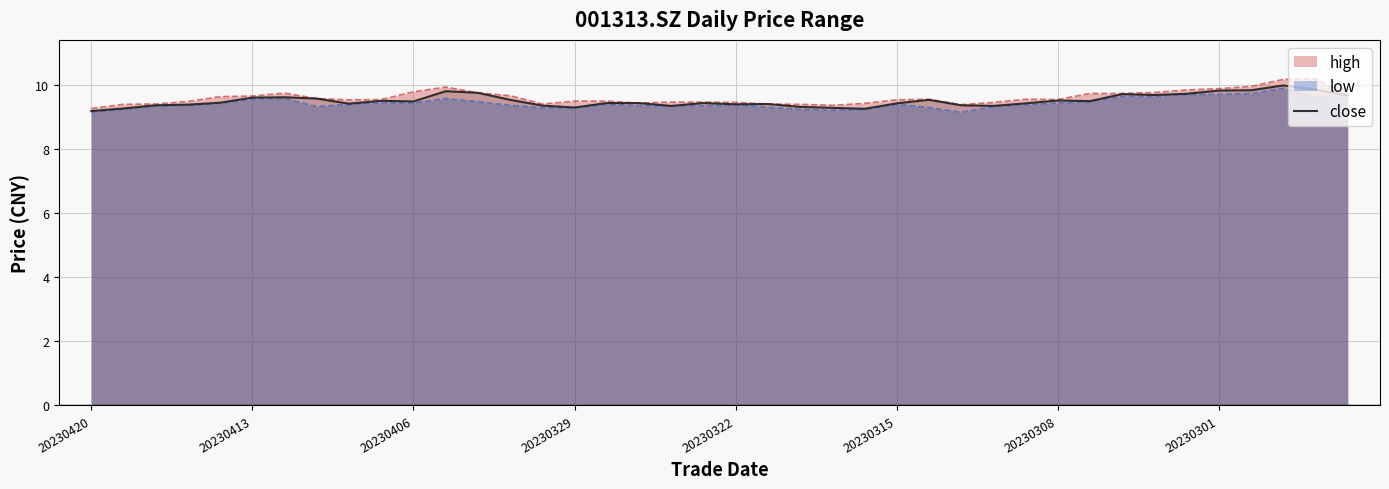

What is the lowest value of the low series?

9.2